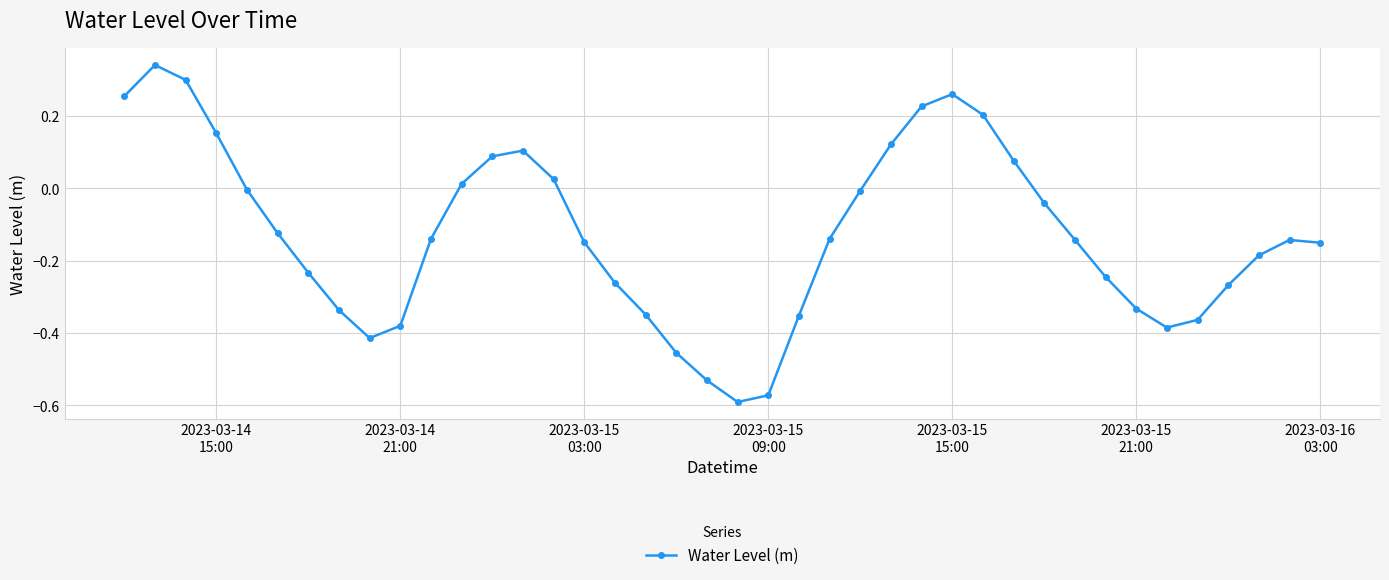

True or false: there are more than 0 points higher than both neighbors.

True